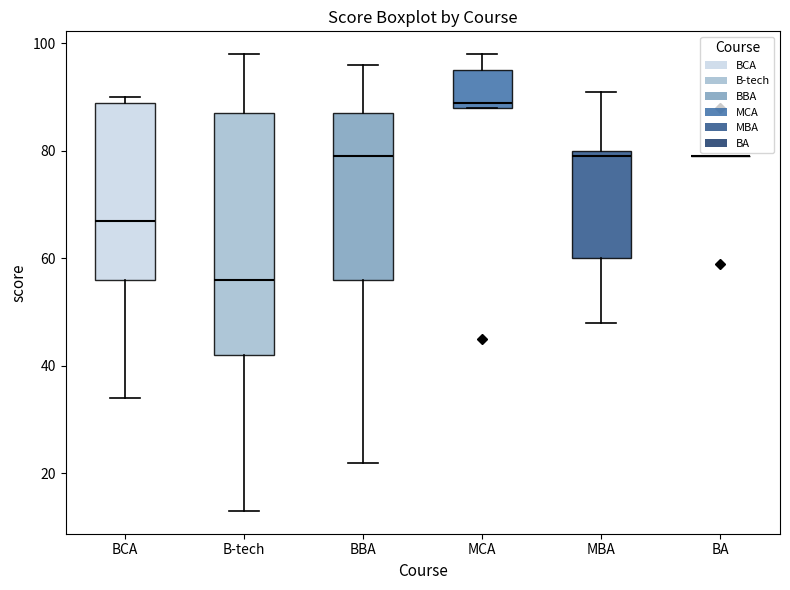

Reading left to right, transcribe this box plot: for each box, give where its median line is, the range the box spans, and where its two whiskers end, as read against the y-axis. The values are not printed on the chart, so give them approximately, as read against the axis.

BCA: median 68, box 56 to 90, whiskers 34 to 90 (just above the box's upper edge)
B-tech: median 56, box 42 to 88, whiskers 14 to 98
BBA: median 80, box 56 to 88, whiskers 22 to 96
MCA: median 90, box 88 to 96, whiskers 88 to 98
MBA: median 80 (just below the box's upper edge), box 60 to 80, whiskers 48 to 92
BA: box collapsed to a line at 80, whiskers 80 to 80